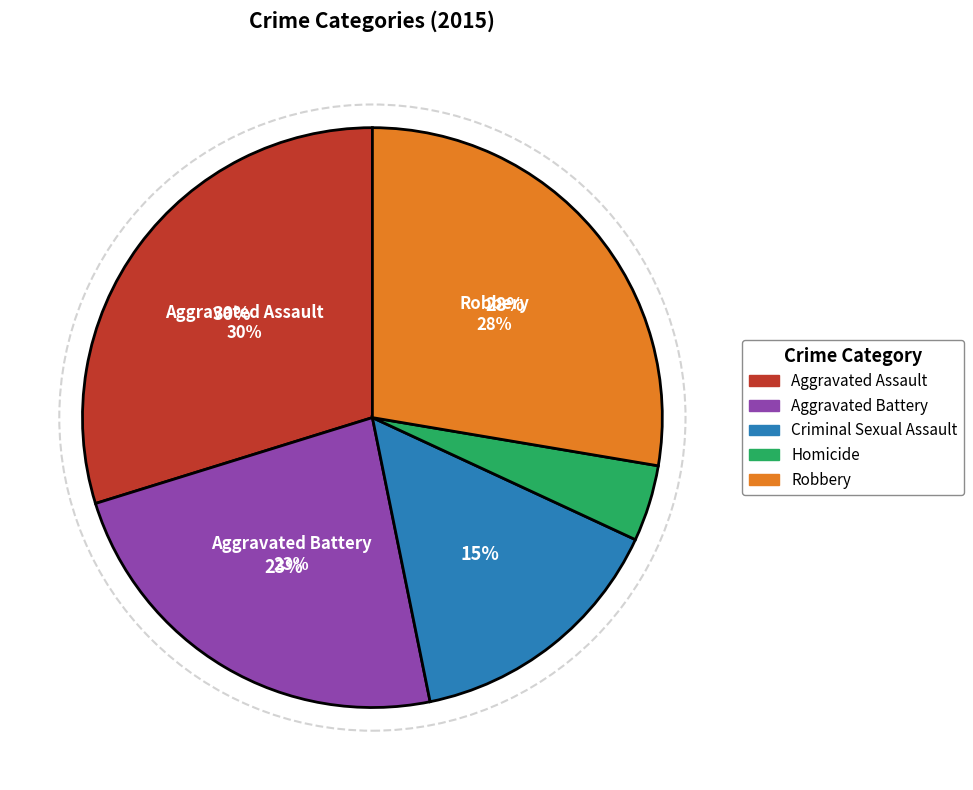

Rank the categories by value from highest to lowest.

Aggravated Assault, Robbery, Aggravated Battery, Criminal Sexual Assault, Homicide